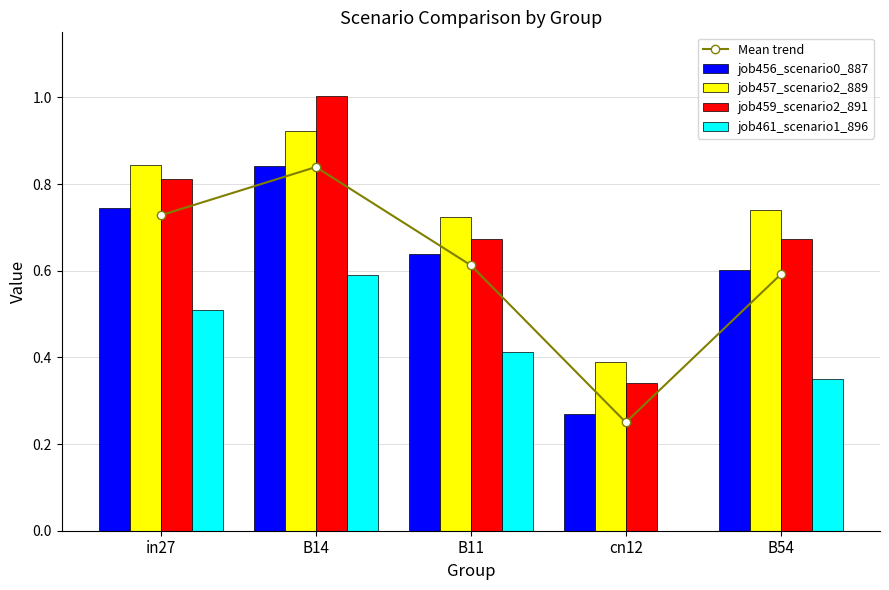

At which label does job459_scenario2_891 reach its peak?

B14